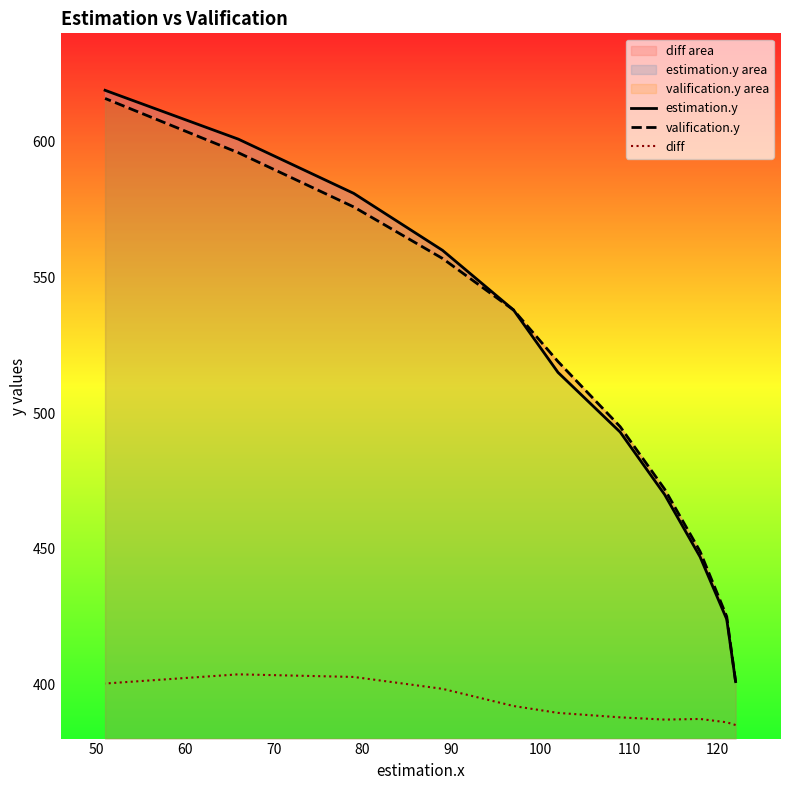

What is the minimum value for diff?

385.0